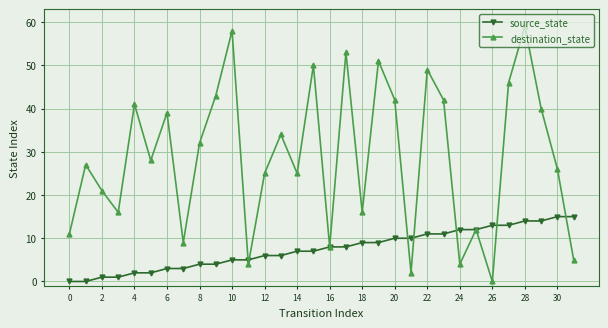

What is the value of the source_state point at the 23rd from the left?

11